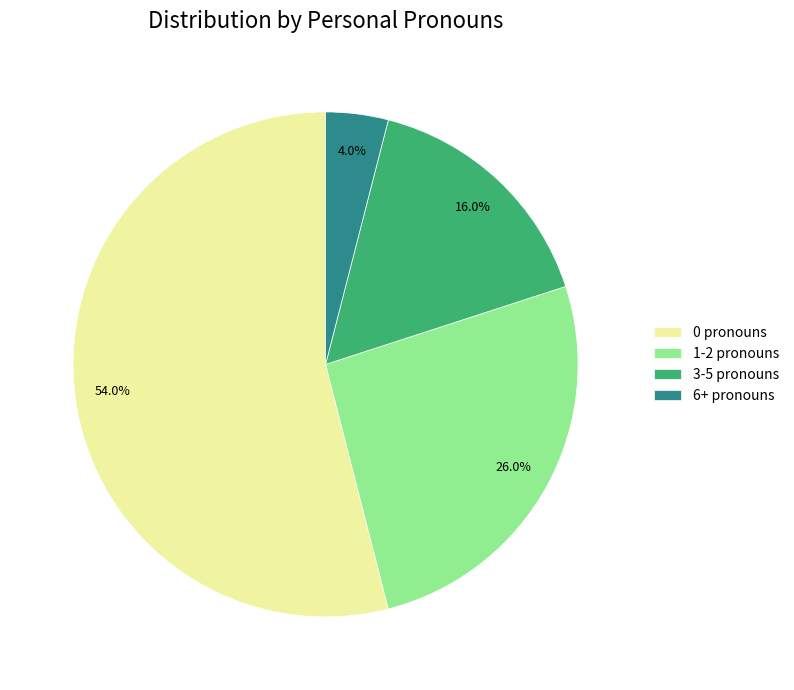

What percentage do 6+ pronouns and 0 pronouns together represent?

58.0%